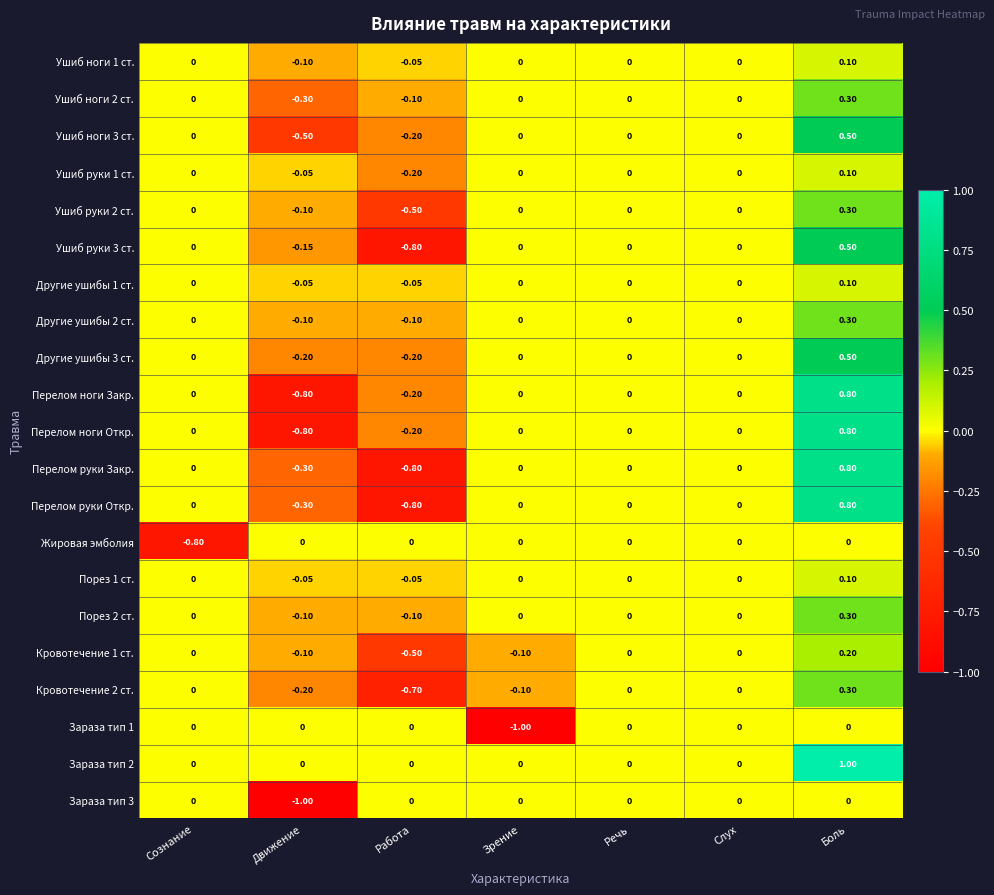

At which label does Ушиб ноги 2 ст. reach its minimum?

Движение